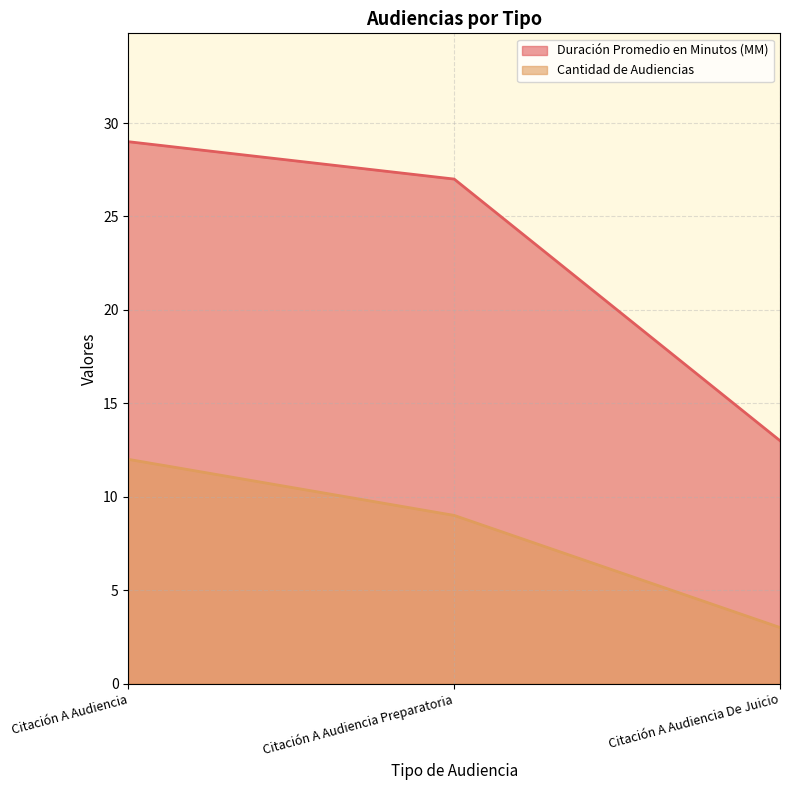

Which series has the largest total across all categories?

Duración Promedio en Minutos (MM)